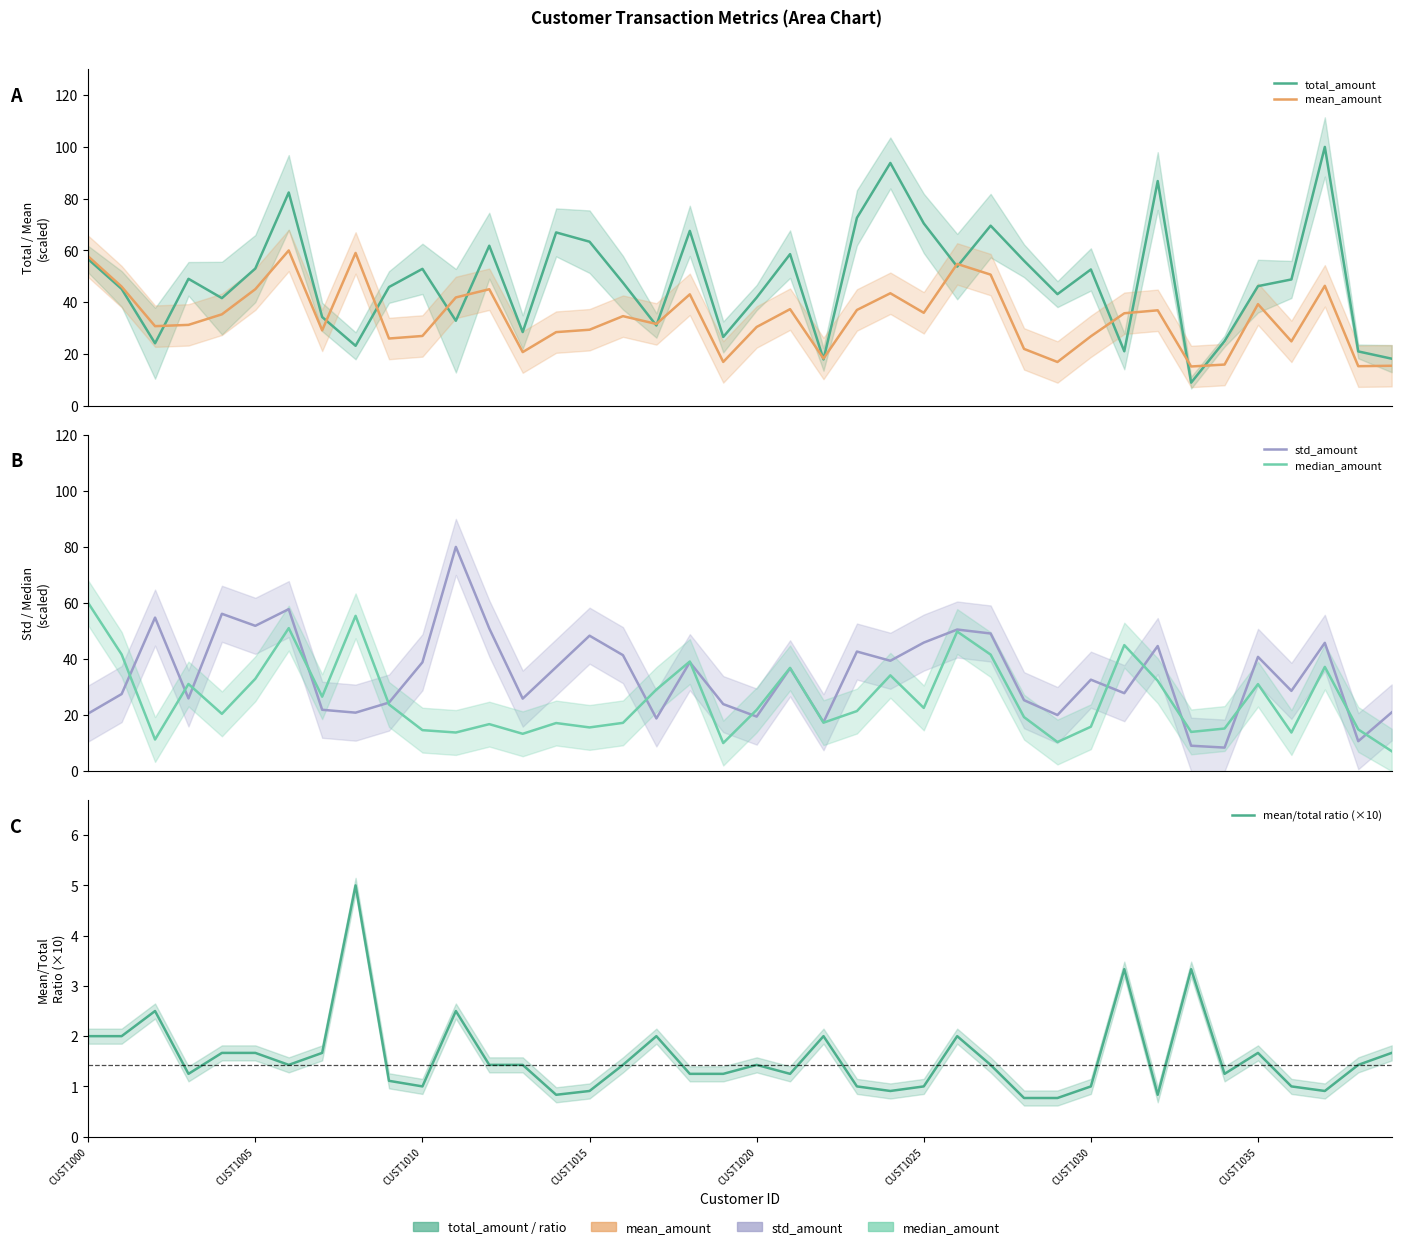

List the series in order of their peak value, highest first.

total_amount, std_amount, mean_amount, median_amount, mean/total ratio (×10)